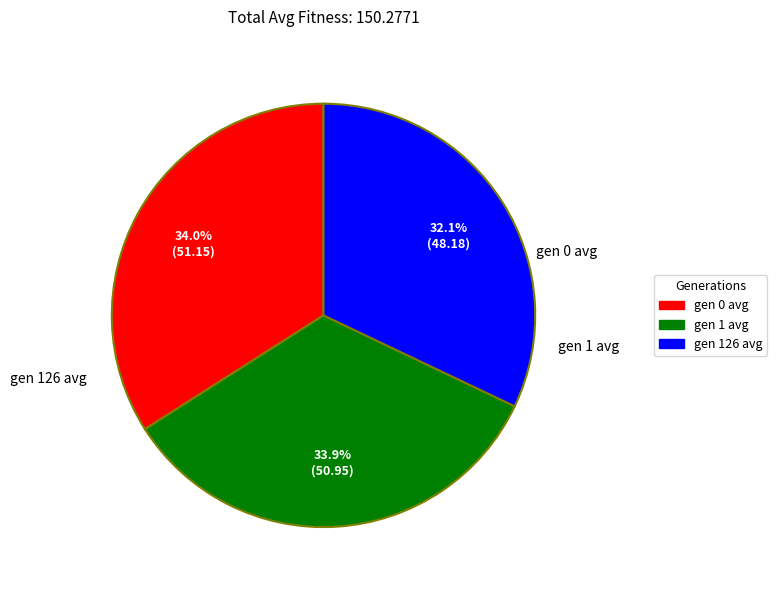

Which has a higher value, gen 0 avg or gen 126 avg?

gen 0 avg